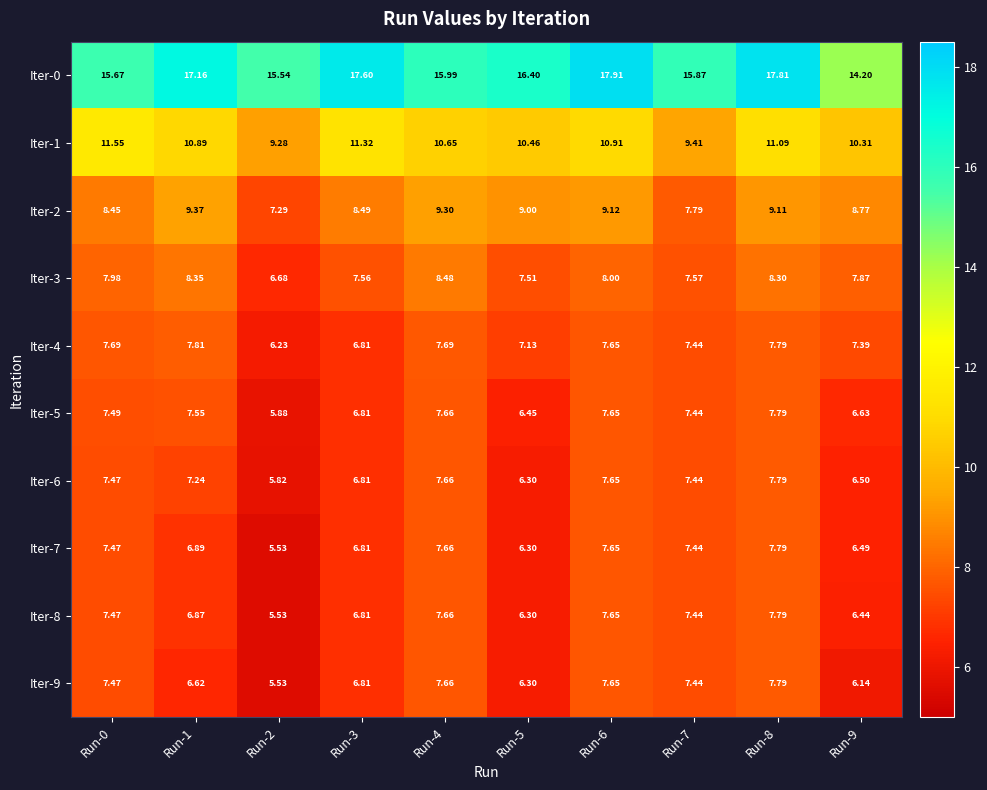

Is the value of Iter-6 at Run-2 greater than the value of Iter-9 at Run-4?

No